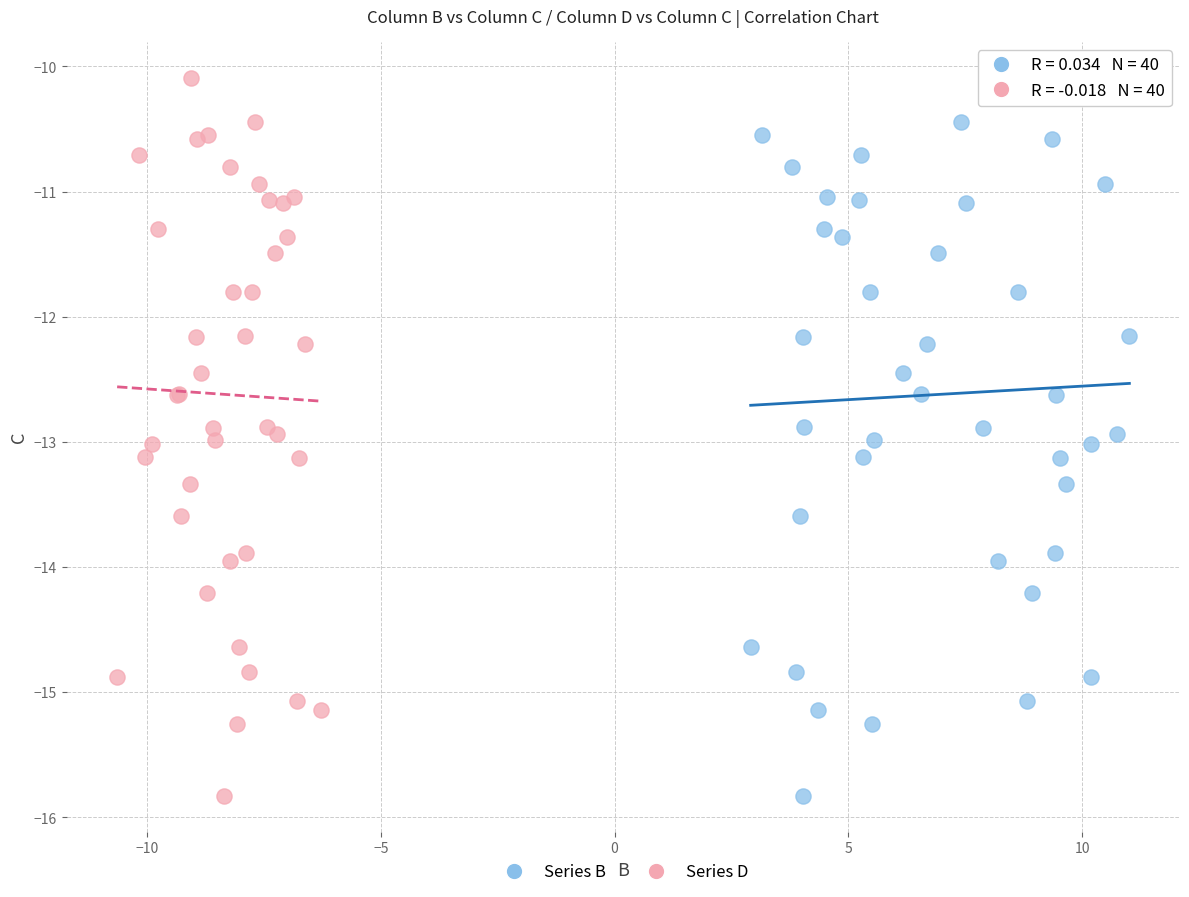

What are all the series names shown in the legend?

Series B, Series D